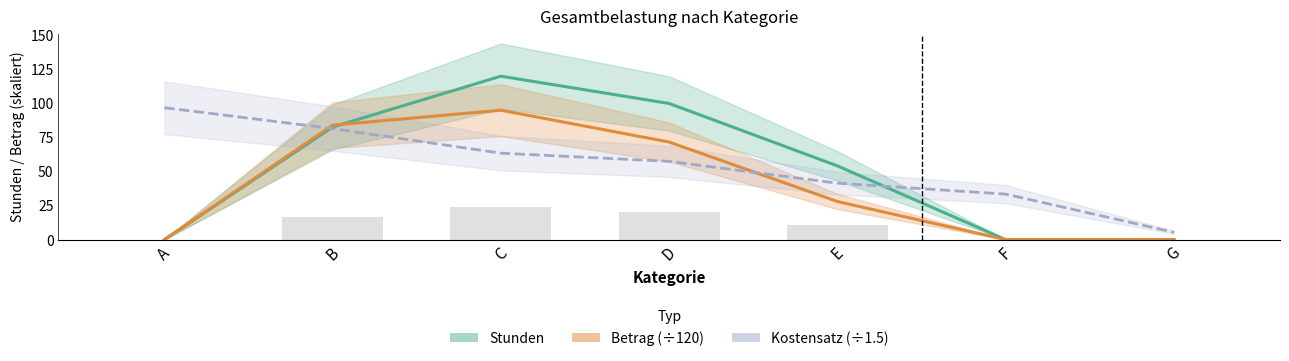

The Stunden series shows -48.0 at A. True or false?

False